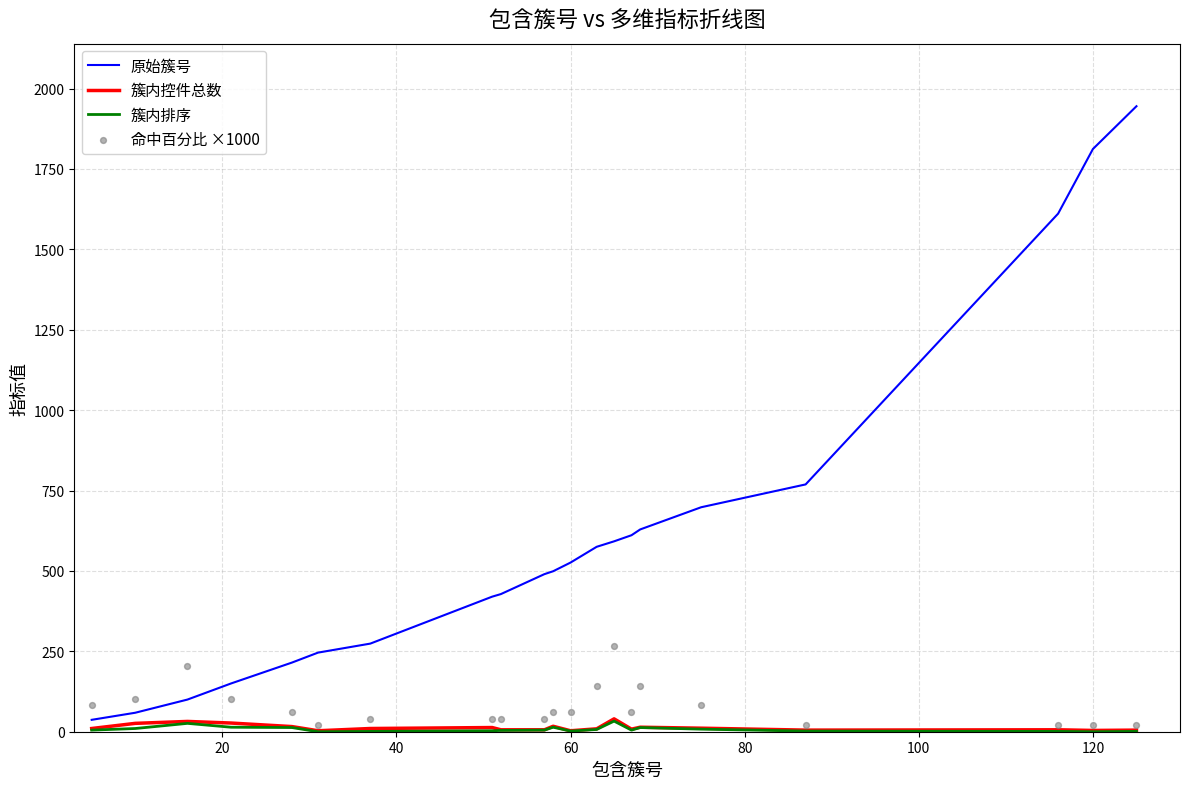

At how many categories does at least one series exceed 41?

21